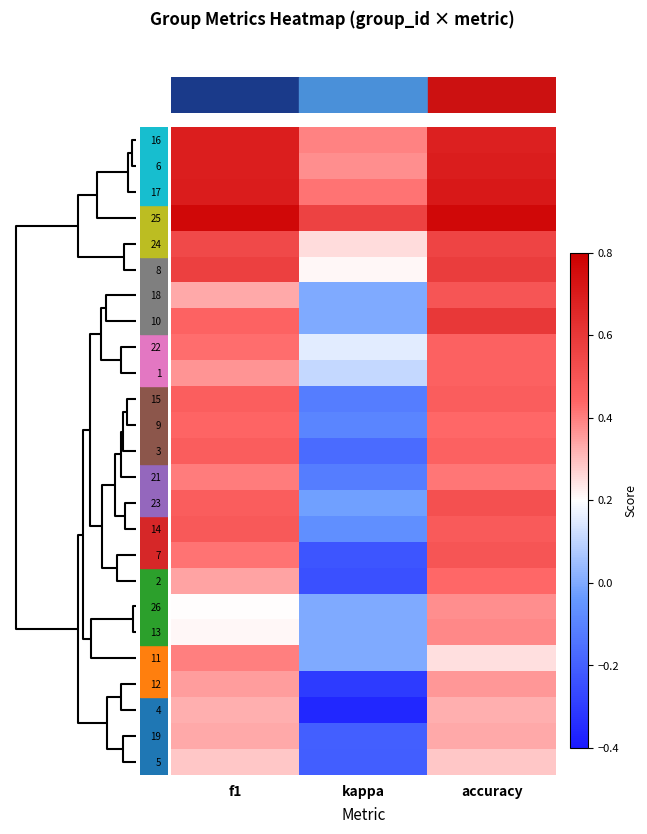

Reading left to right, what are all the values shown in this chart?

16: f1=0.7	kappa=0.4	accuracy=0.7
6: f1=0.7	kappa=0.4	accuracy=0.7
17: f1=0.7	kappa=0.4	accuracy=0.7
25: f1=0.8	kappa=0.6	accuracy=0.8
24: f1=0.5	kappa=0.3	accuracy=0.6
8: f1=0.6	kappa=0.2	accuracy=0.6
18: f1=0.3	kappa=0.0	accuracy=0.5
10: f1=0.5	kappa=0.0	accuracy=0.6
22: f1=0.4	kappa=0.2	accuracy=0.5
1: f1=0.4	kappa=0.1	accuracy=0.5
15: f1=0.5	kappa=-0.1	accuracy=0.5
9: f1=0.4	kappa=-0.1	accuracy=0.4
3: f1=0.5	kappa=-0.2	accuracy=0.5
21: f1=0.4	kappa=-0.1	accuracy=0.4
23: f1=0.5	kappa=-0.0	accuracy=0.5
14: f1=0.5	kappa=-0.1	accuracy=0.5
7: f1=0.4	kappa=-0.2	accuracy=0.5
2: f1=0.3	kappa=-0.2	accuracy=0.4
26: f1=0.2	kappa=0.0	accuracy=0.4
13: f1=0.2	kappa=0.0	accuracy=0.4
11: f1=0.4	kappa=0.0	accuracy=0.2
12: f1=0.4	kappa=-0.3	accuracy=0.4
4: f1=0.3	kappa=-0.4	accuracy=0.3
19: f1=0.3	kappa=-0.2	accuracy=0.3
5: f1=0.3	kappa=-0.2	accuracy=0.3